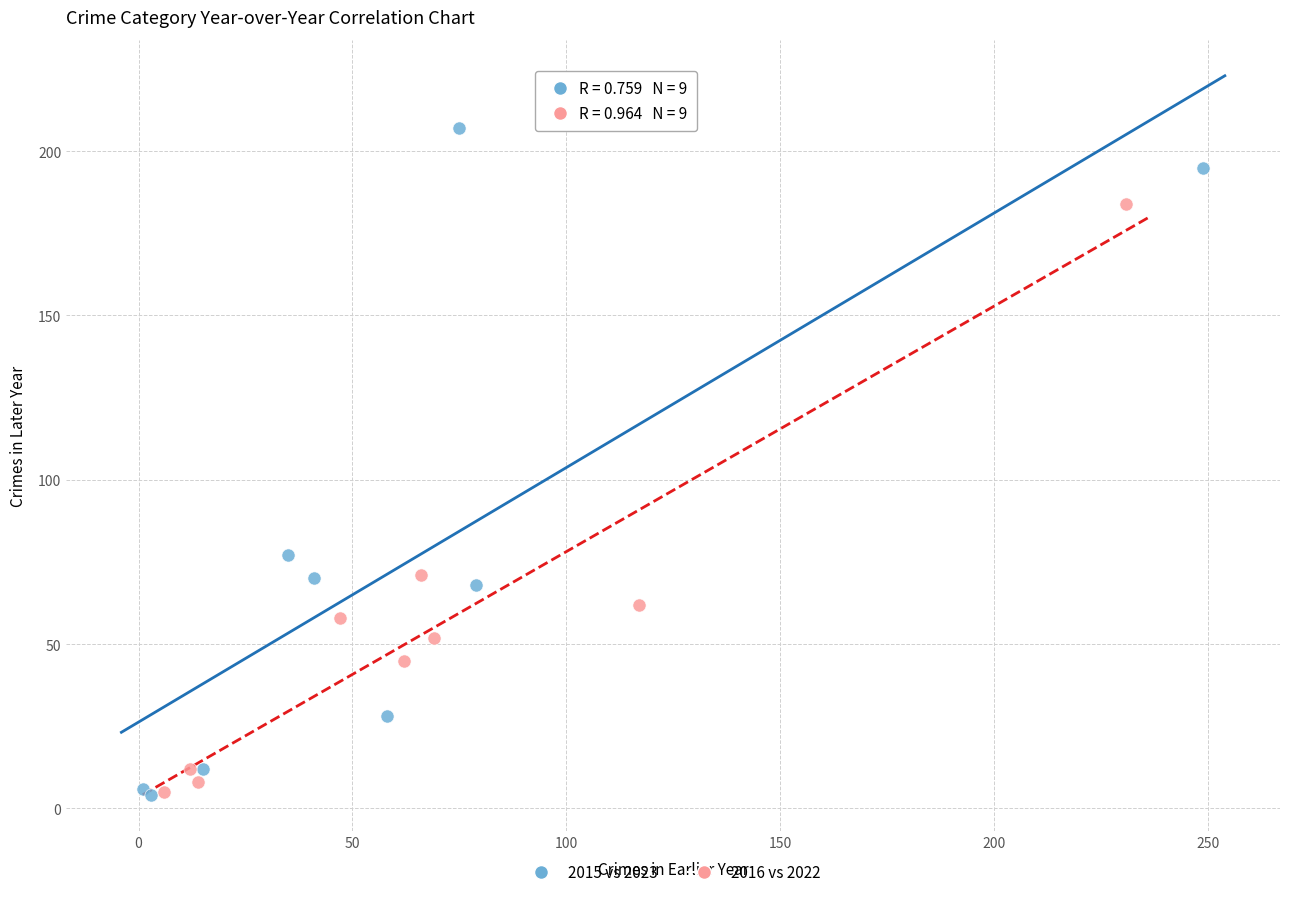

Which series contains the highest Y value?

2015 vs 2023